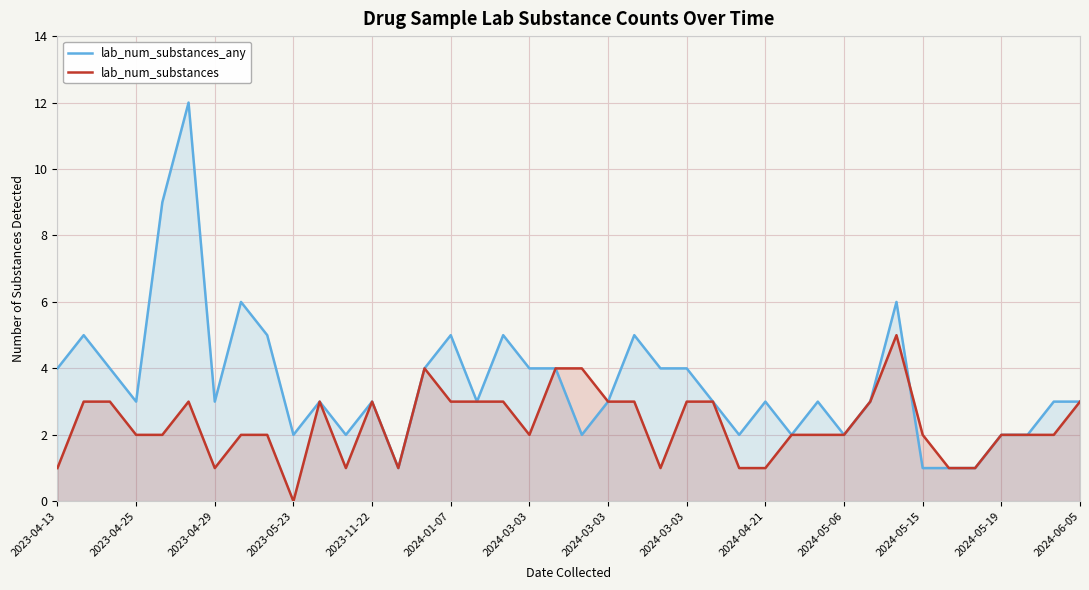

How many positive values does the lab_num_substances series have?

39